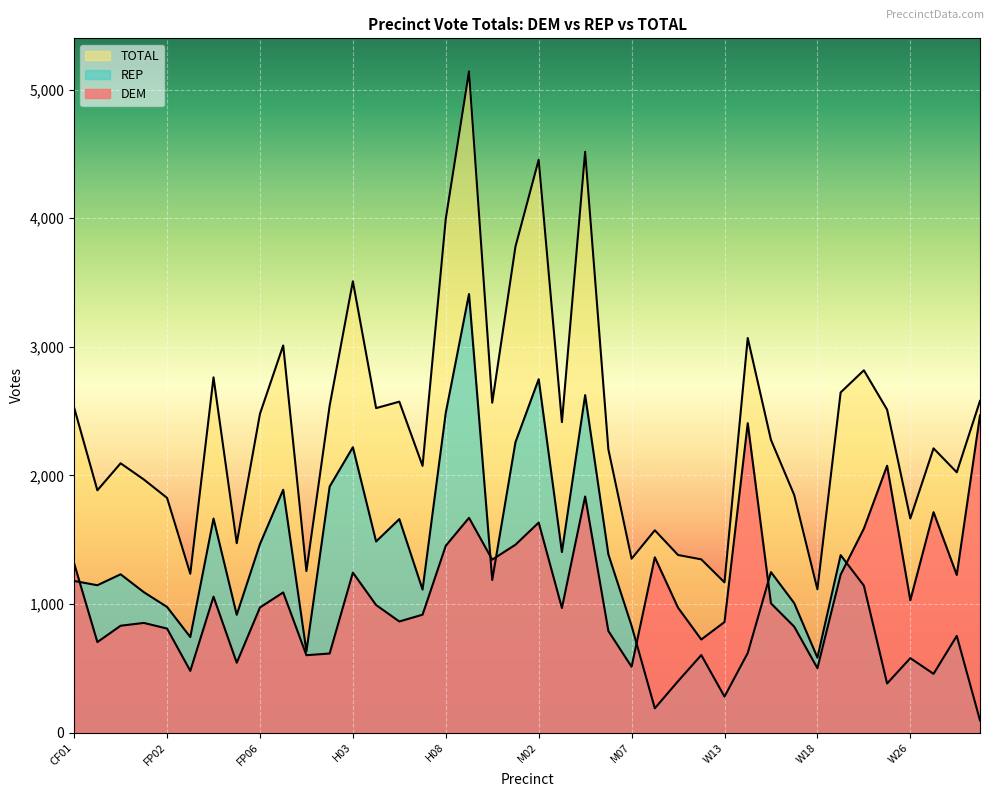

What is the value of the DEM point at the 28th from the left?

724